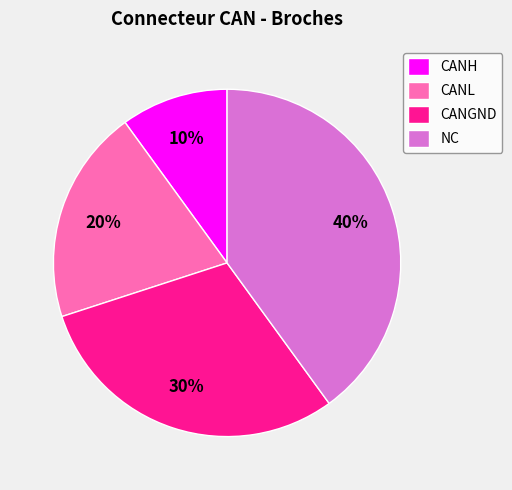

To the nearest percent, what portion does CANH represent?

10%